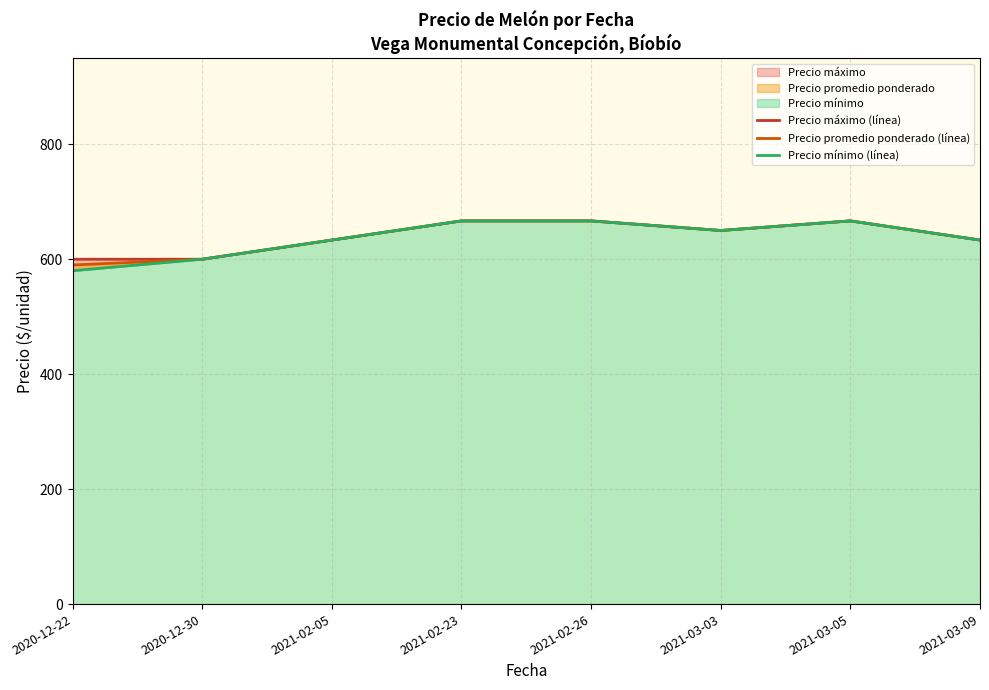

How many lines are shown in the chart?

3